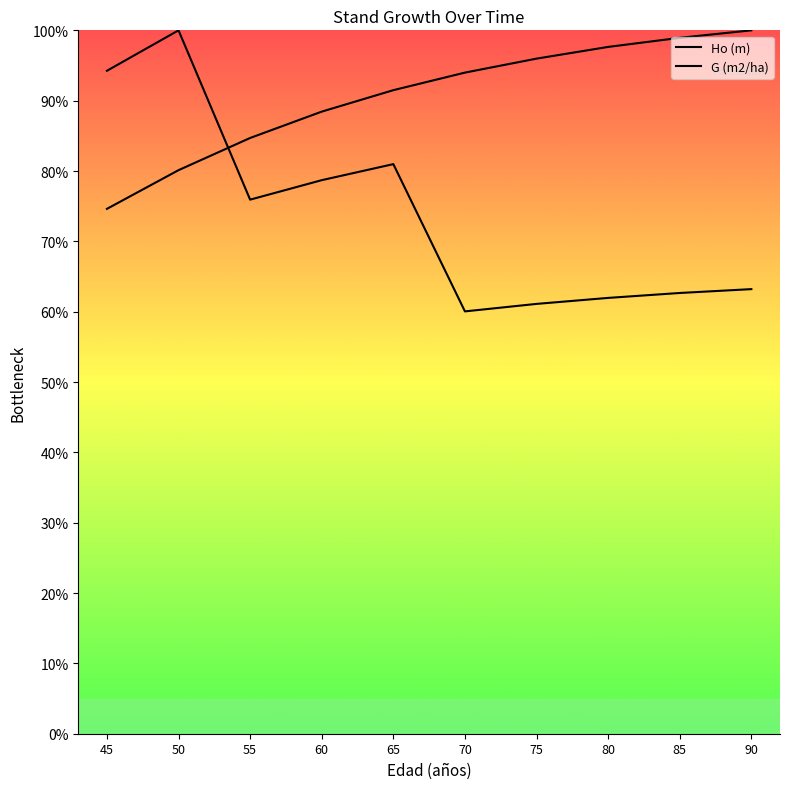

Which series ends up on top after the final intersection of Ho (m) and G (m2/ha)?

Ho (m)